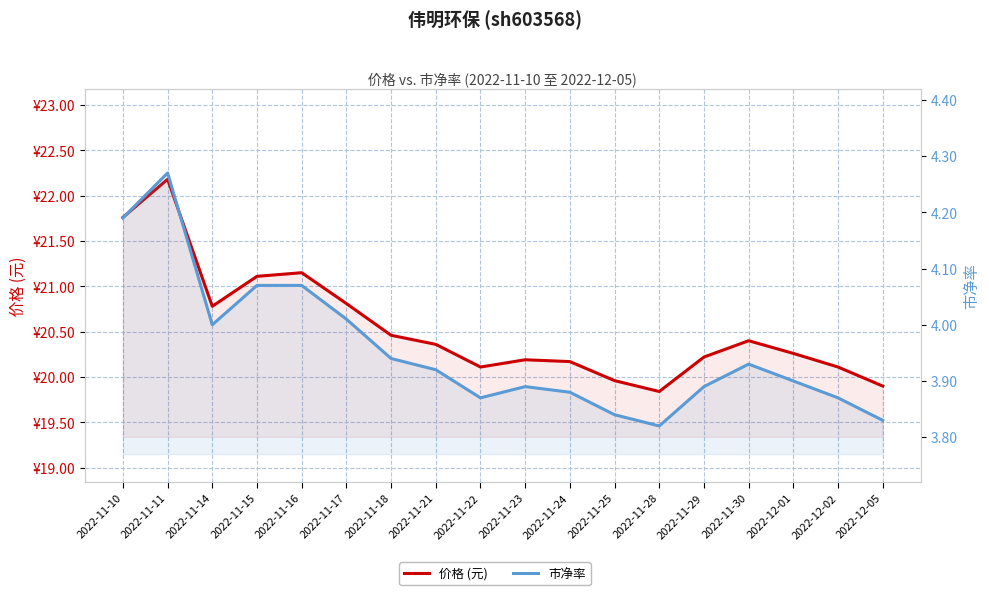

What is the total value across all series at 2022-11-28?

23.7